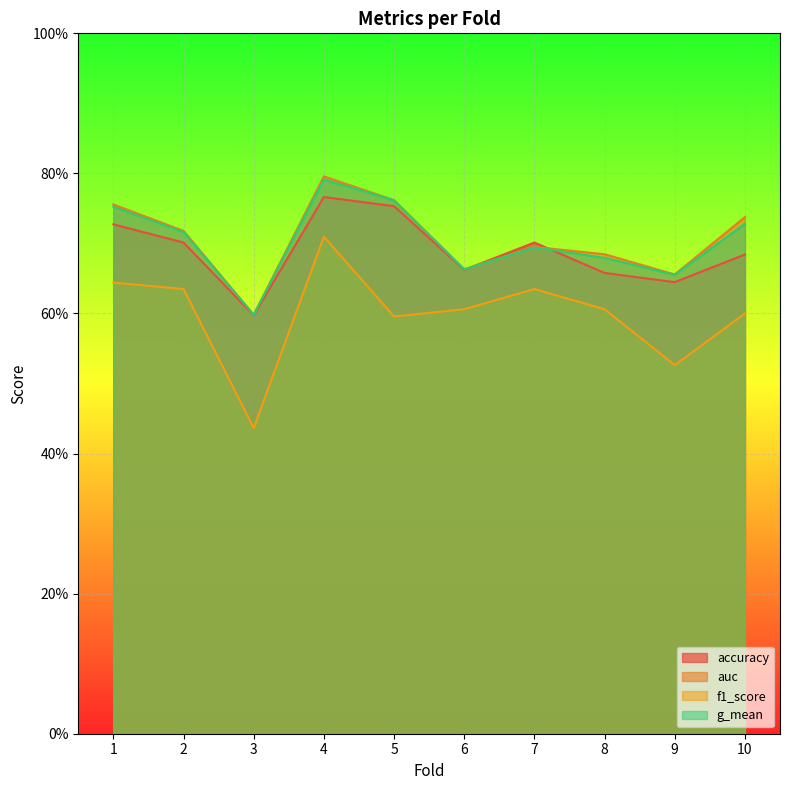

What are all the series names shown in the legend?

accuracy, auc, f1_score, g_mean